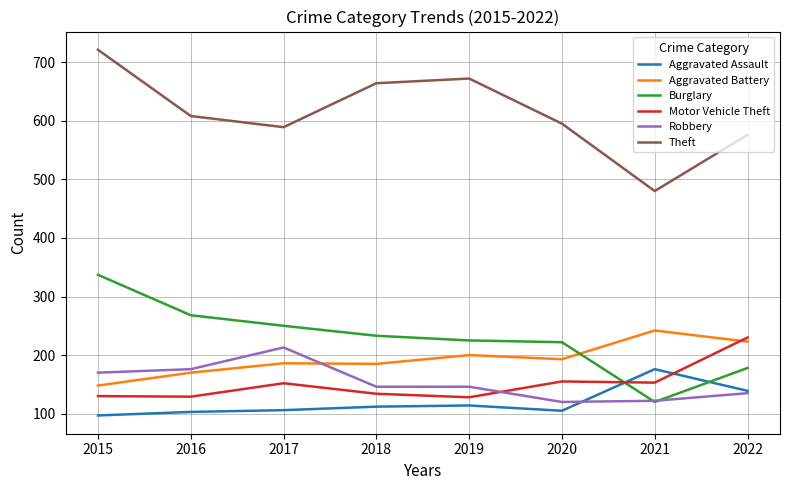

Between 2017 and 2020, which series saw the biggest shift?

Robbery